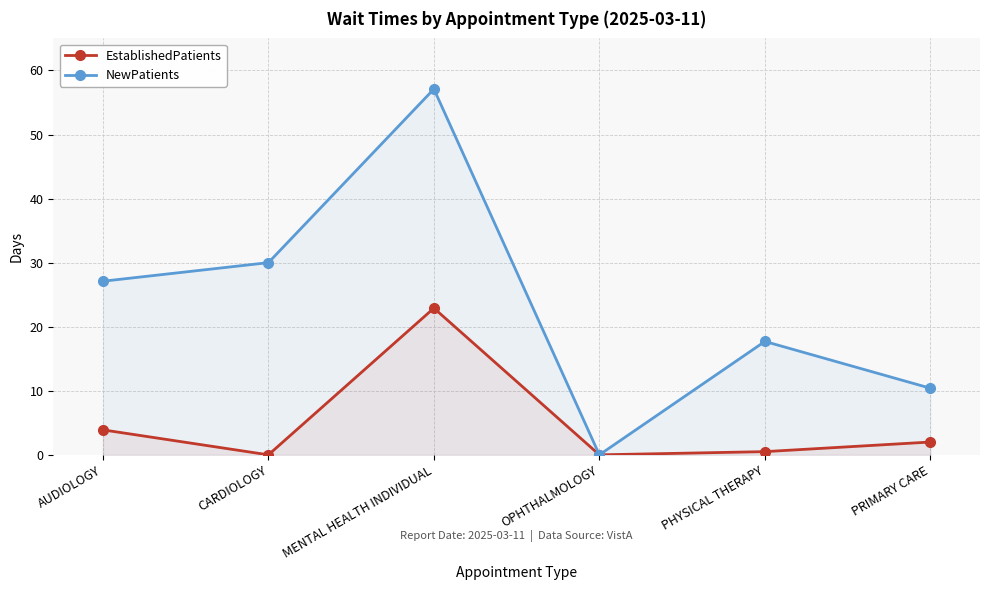

What are all the series names shown in the legend?

EstablishedPatients, NewPatients